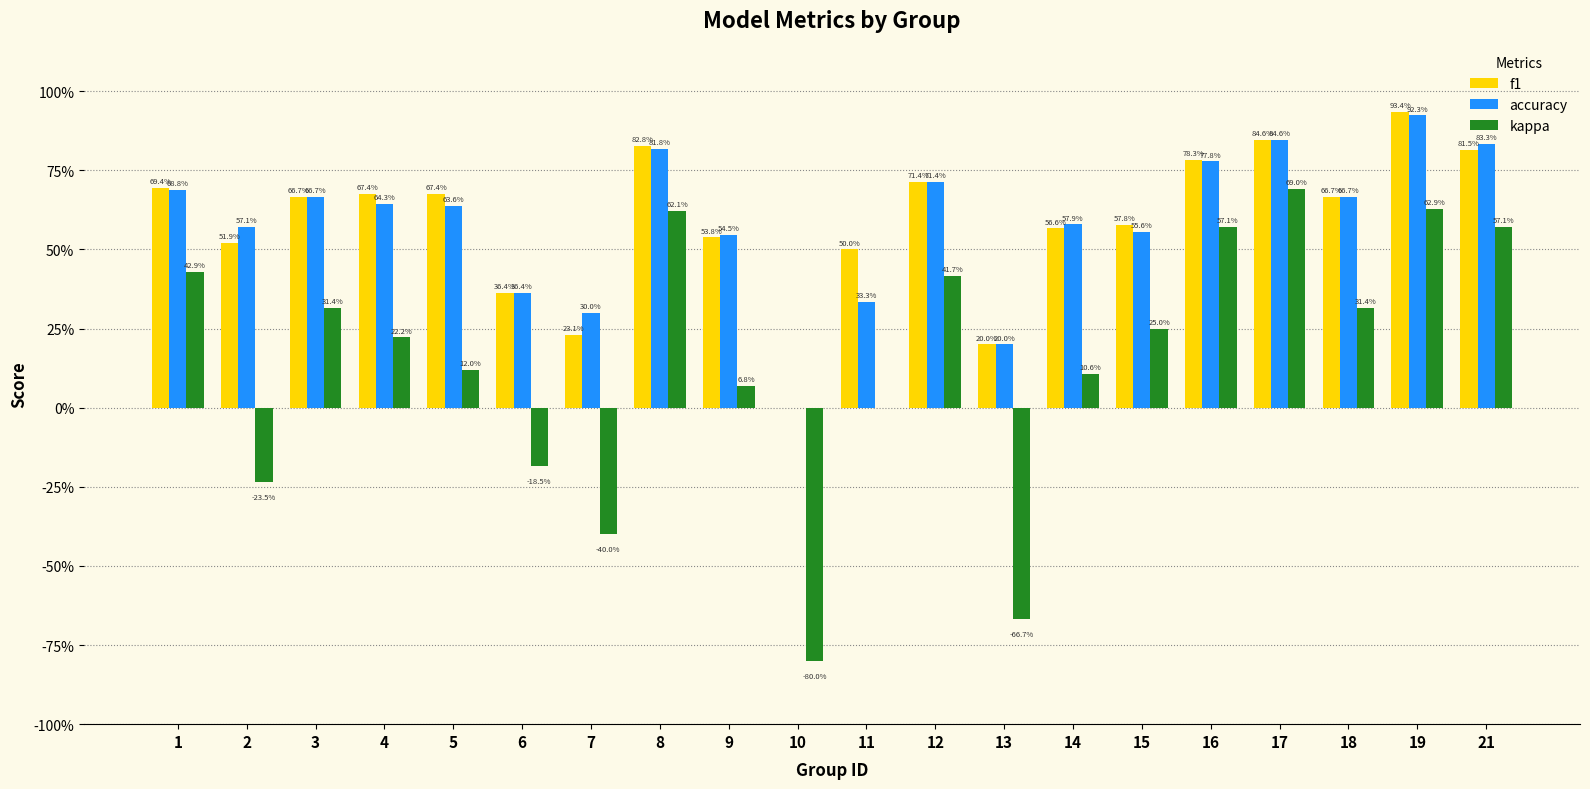

Does the chart contain stacked bars?

No